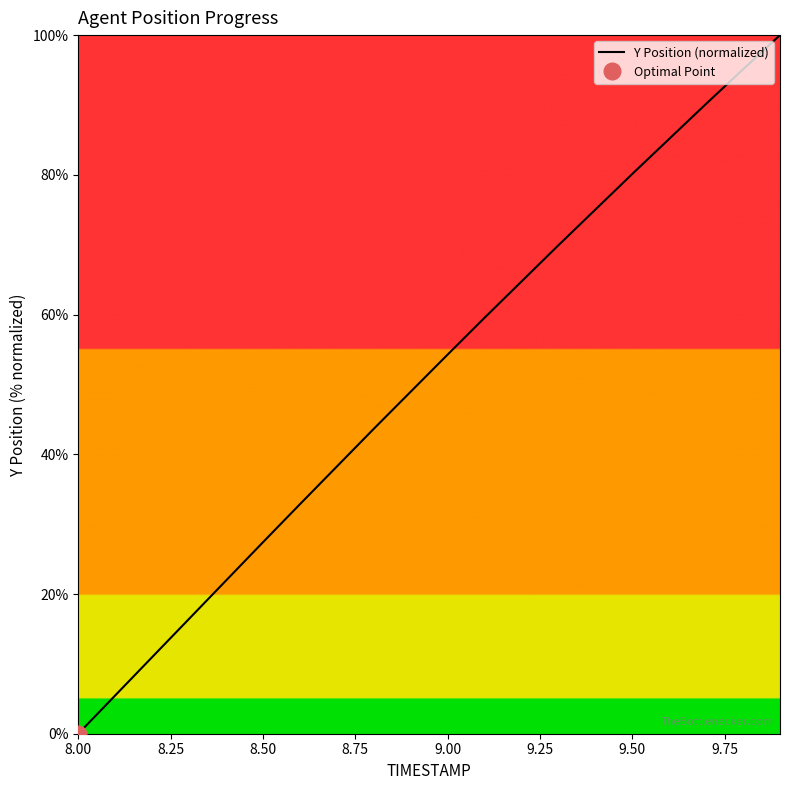

How many lines are shown in the chart?

1